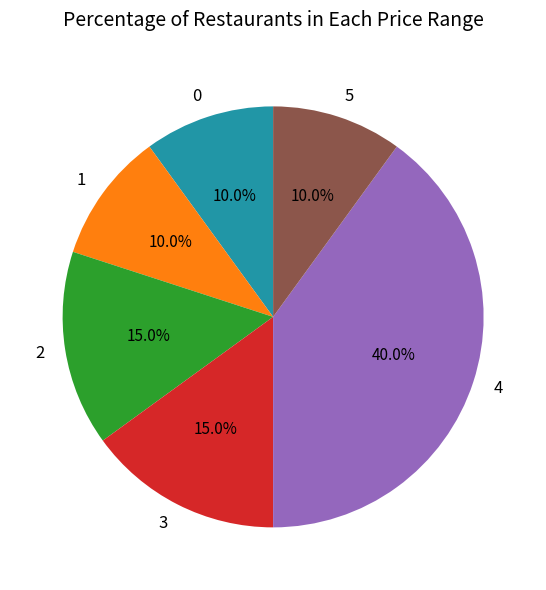

To the nearest percent, what is the difference between the largest and smallest slice percentages?

30%